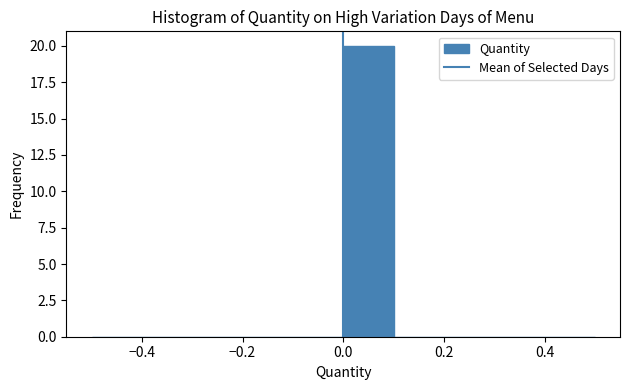

Which range on the x-axis has the tallest bar?

0.0 to 0.1